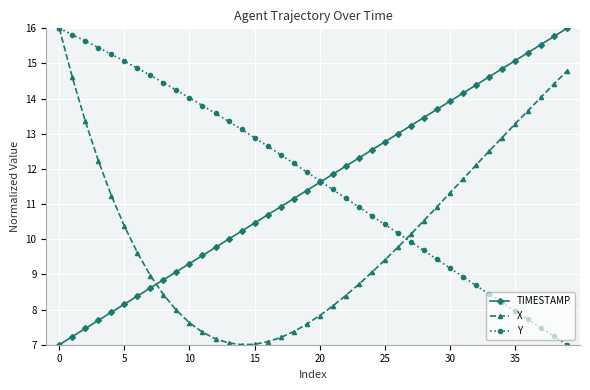

Reading left to right, list all the values displayed in this chart.

TIMESTAMP: 7.0	7.2	7.5	7.7	7.9	8.2	8.4	8.6	8.8	9.1	9.3	9.5	9.8	10.0	10.2	10.5	10.7	10.9	11.2	11.4	11.6	11.8	12.1	12.3	12.5	12.8	13.0	13.2	13.5	13.7	13.9	14.2	14.4	14.6	14.8	15.1	15.3	15.5	15.8	16.0
X: 16.0	14.6	13.4	12.2	11.2	10.4	9.6	9.0	8.4	8.0	7.6	7.4	7.2	7.1	7.0	7.0	7.1	7.2	7.4	7.6	7.8	8.1	8.4	8.7	9.1	9.4	9.8	10.1	10.5	10.9	11.3	11.7	12.1	12.5	12.9	13.3	13.7	14.0	14.4	14.8
Y: 16.0	15.8	15.6	15.5	15.3	15.1	14.9	14.7	14.5	14.2	14.0	13.8	13.6	13.4	13.1	12.9	12.6	12.4	12.2	11.9	11.7	11.4	11.2	10.9	10.7	10.4	10.2	9.9	9.7	9.4	9.2	8.9	8.7	8.4	8.2	8.0	7.7	7.5	7.2	7.0